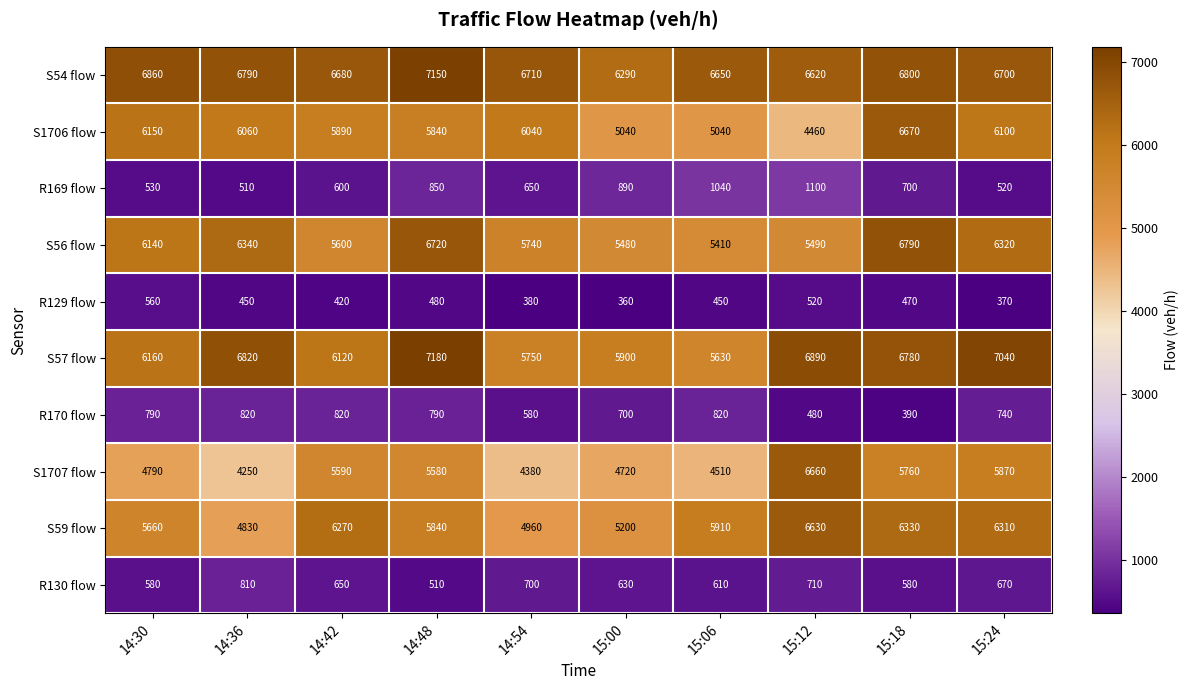

Between 14:36 and 14:42, which series saw the biggest shift?

S59 flow